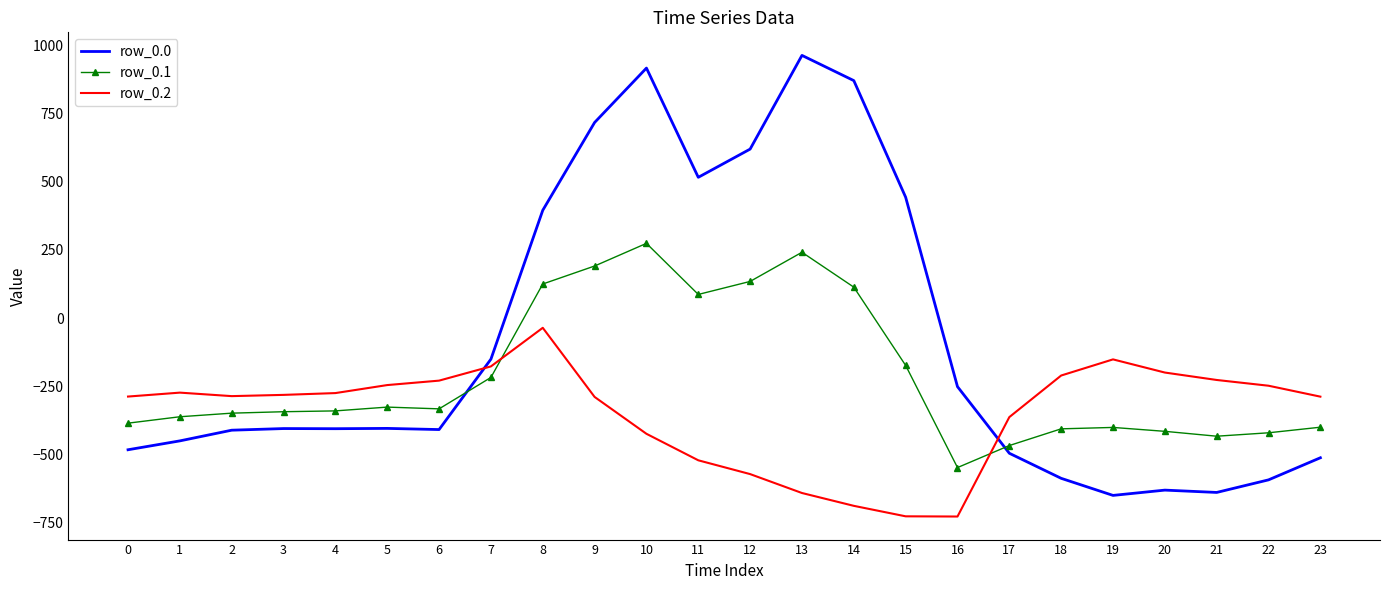

What is the difference between the highest and lowest values at 10?

1339.7